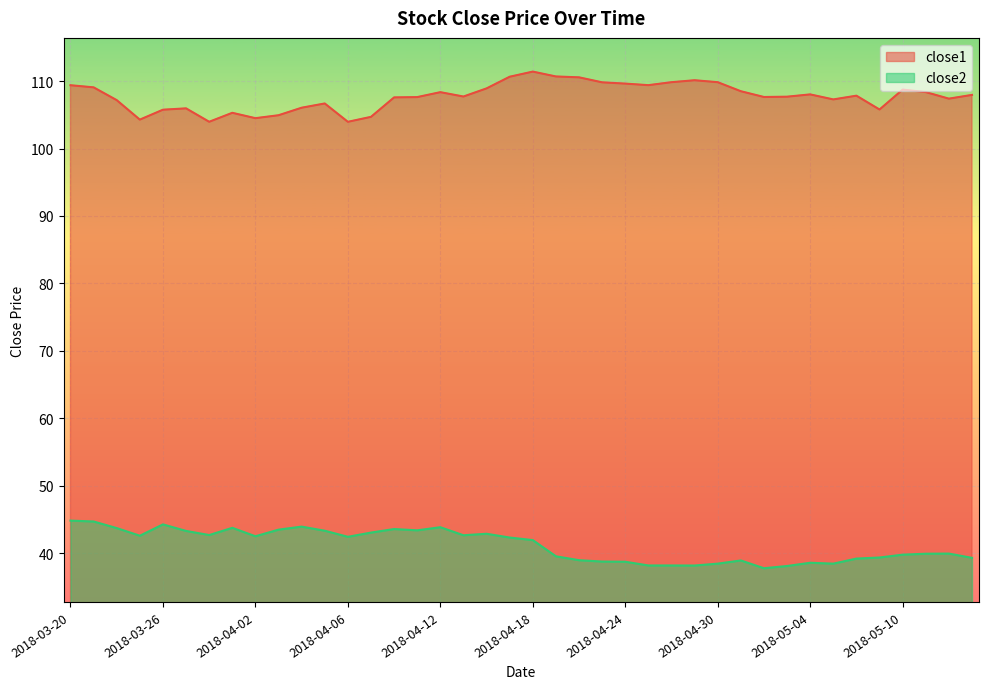

What is the label of the 40th point from the right?

2018-03-20